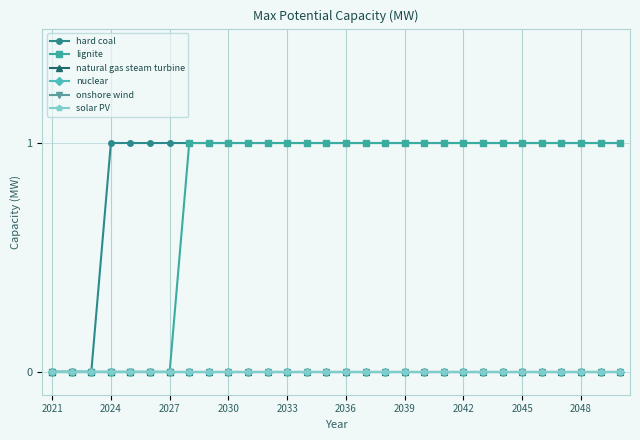

Which series has the widest spread of values?

hard coal